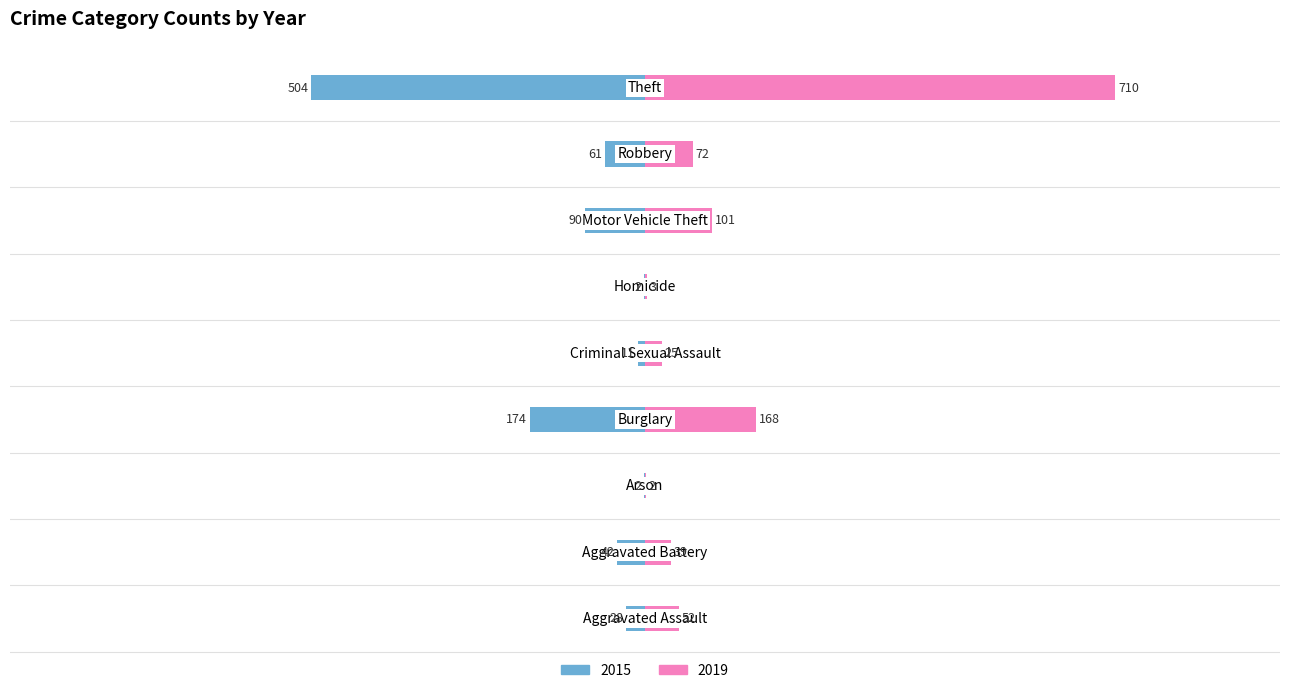

How many data points in 2015 are less than -42?

4